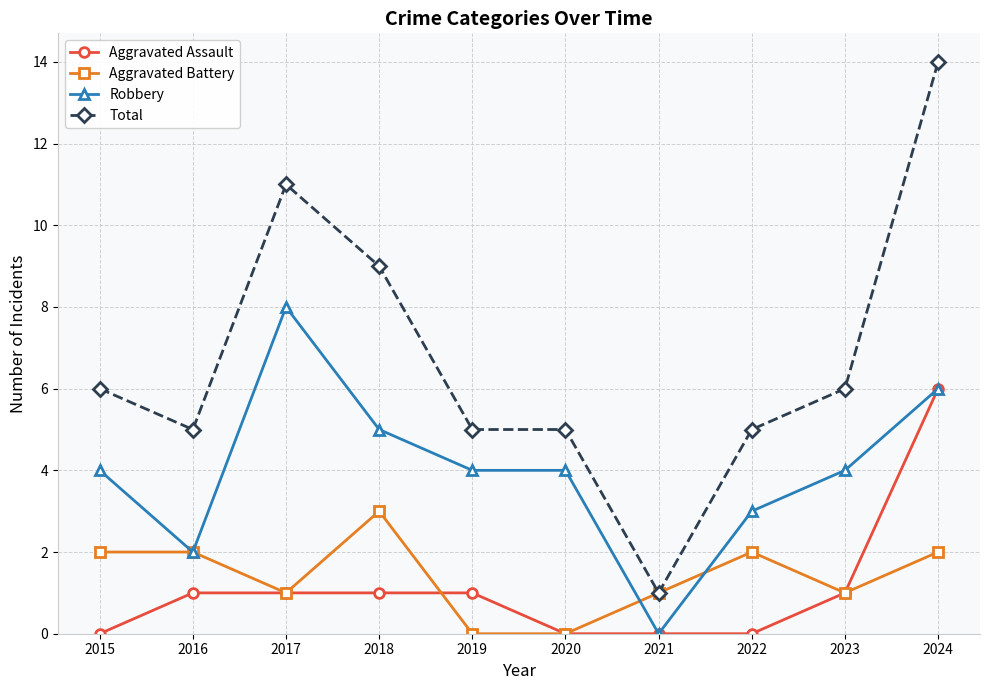

What is the approximate value of Robbery at 2015?

4